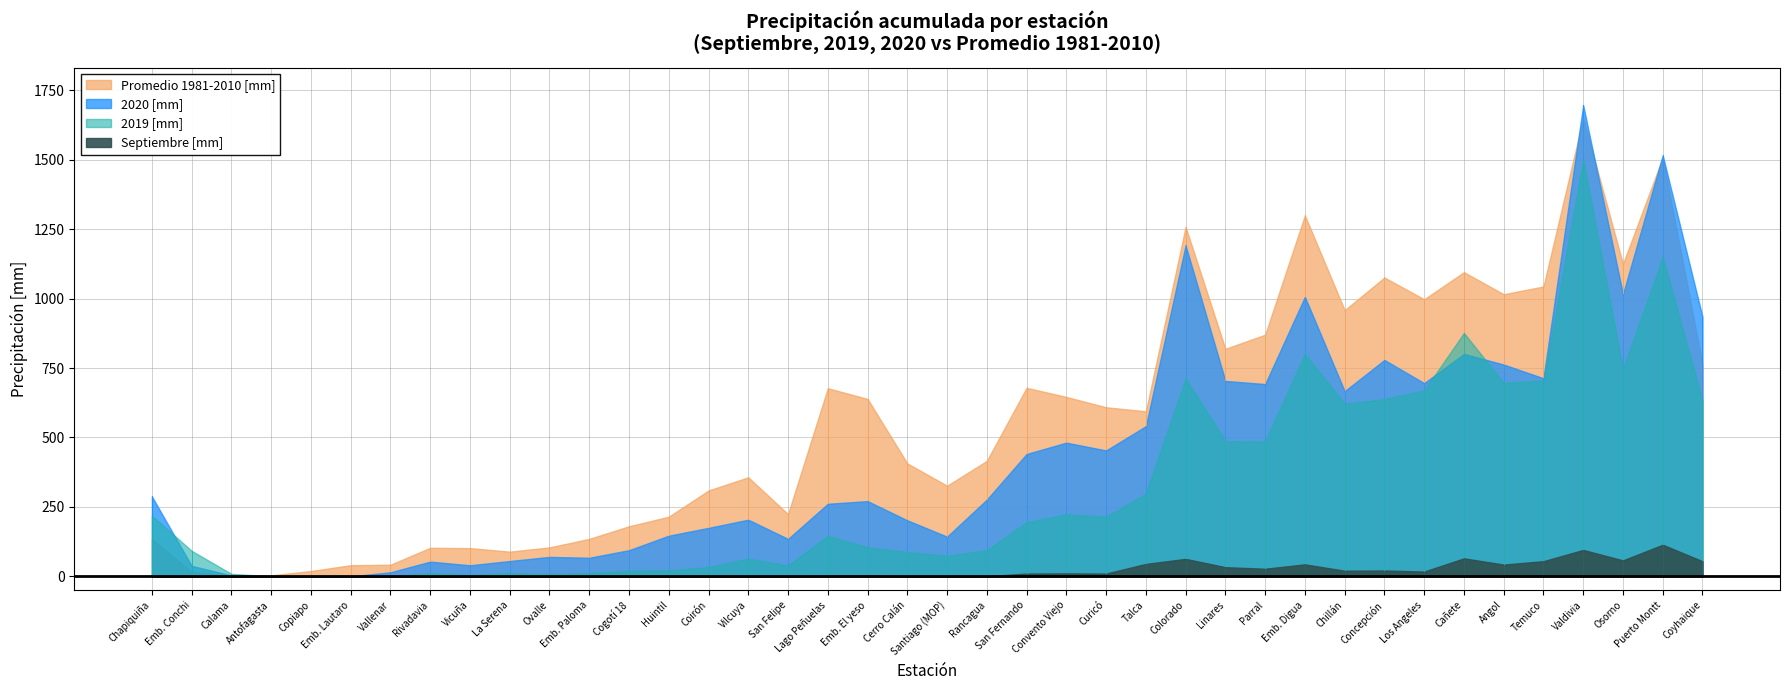

True or false: Septiembre [mm] and 2020 [mm] cross at least once.

False